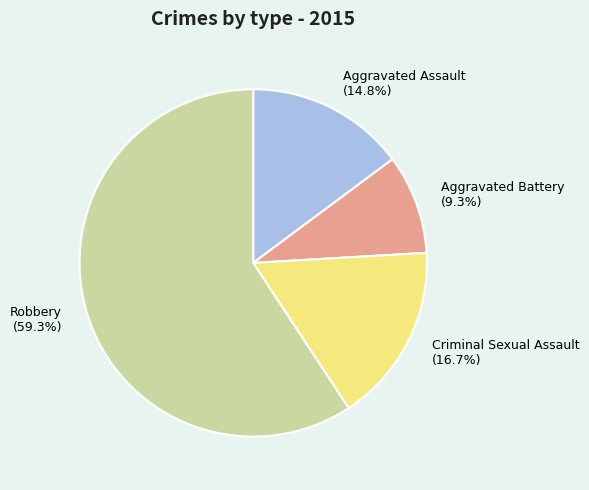

To the nearest percent, what is the average slice percentage?

25%